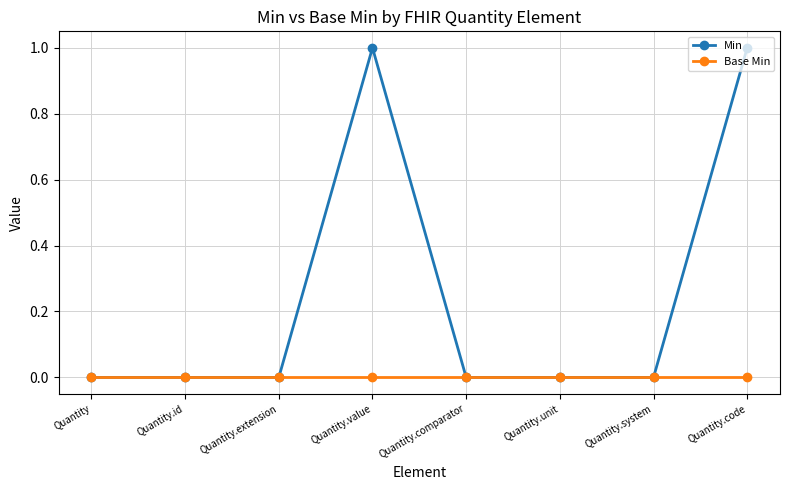

Which series has the largest total across all categories?

Min